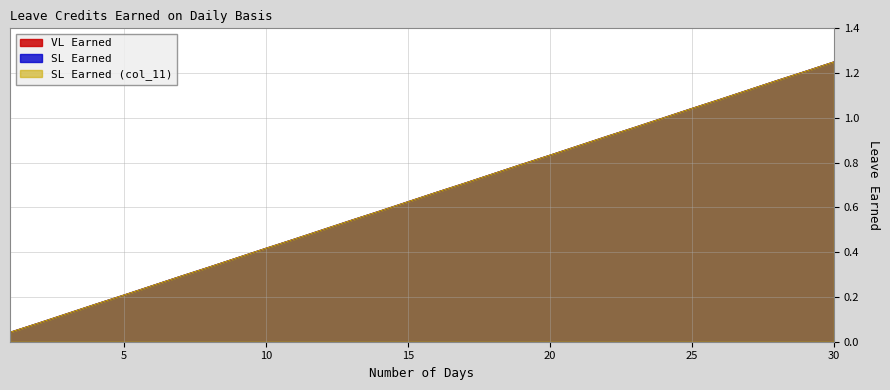

What is the sum of all SL Earned values?

19.4